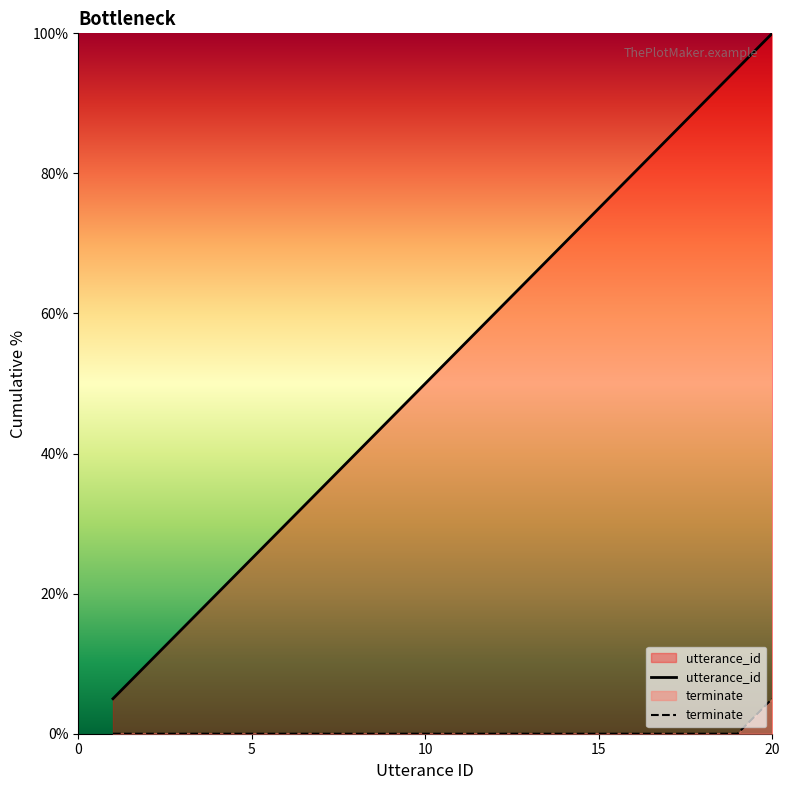

Which series has the largest total across all categories?

utterance_id